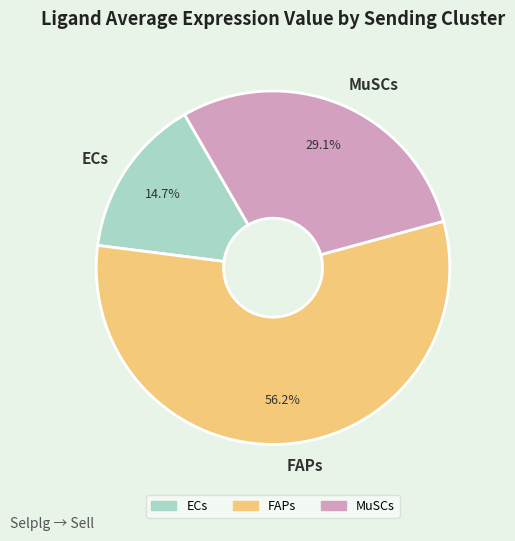

To the nearest percent, what is the difference between the MuSCs and FAPs slice percentages?

27%